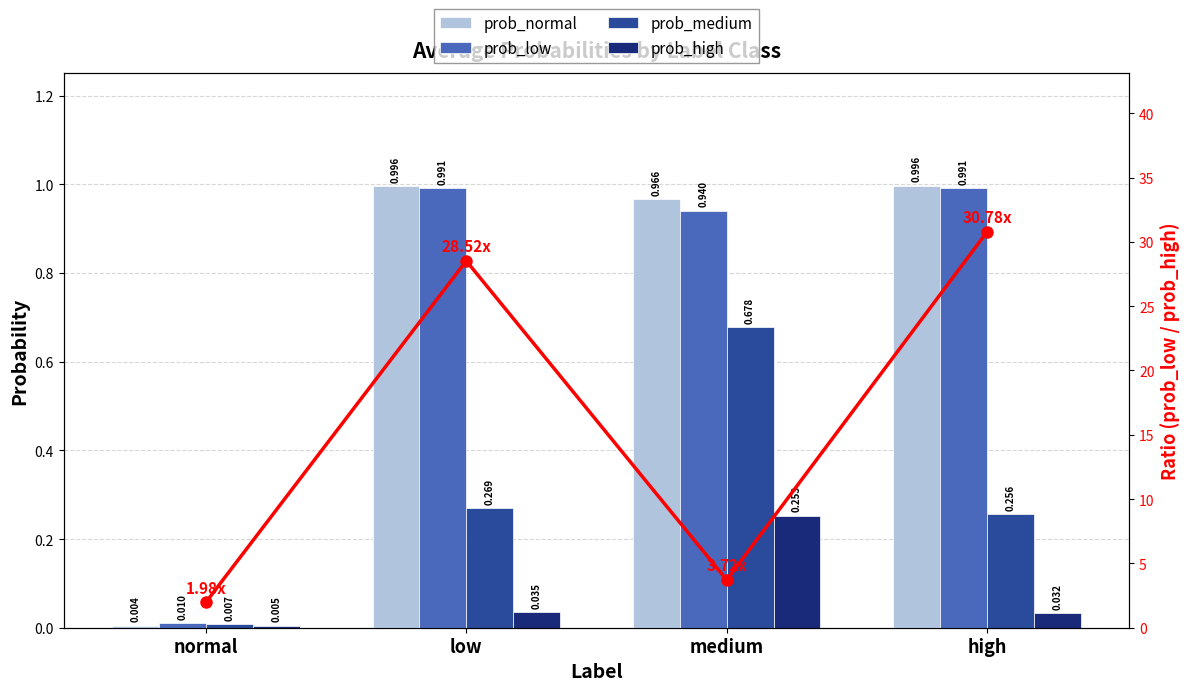

Does the chart contain any negative values?

No